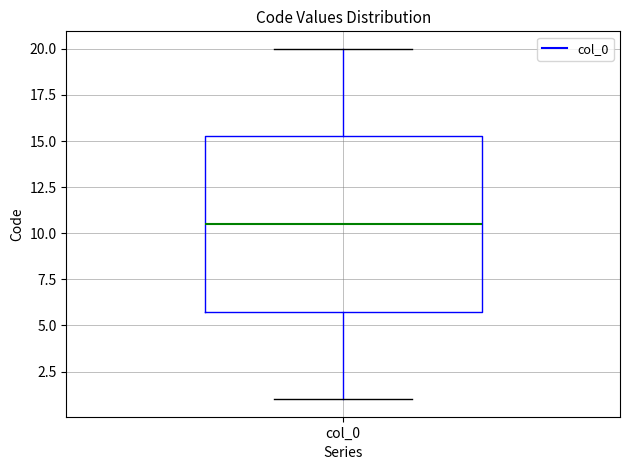

Read this box plot against the y-axis: the position of the median line, the range covered by the box, and the ends of both whiskers. The values are not printed on the chart, so give them approximately, as read against the axis.

median 10.5, box 6.0 to 15.5, whiskers 1.0 to 20.0